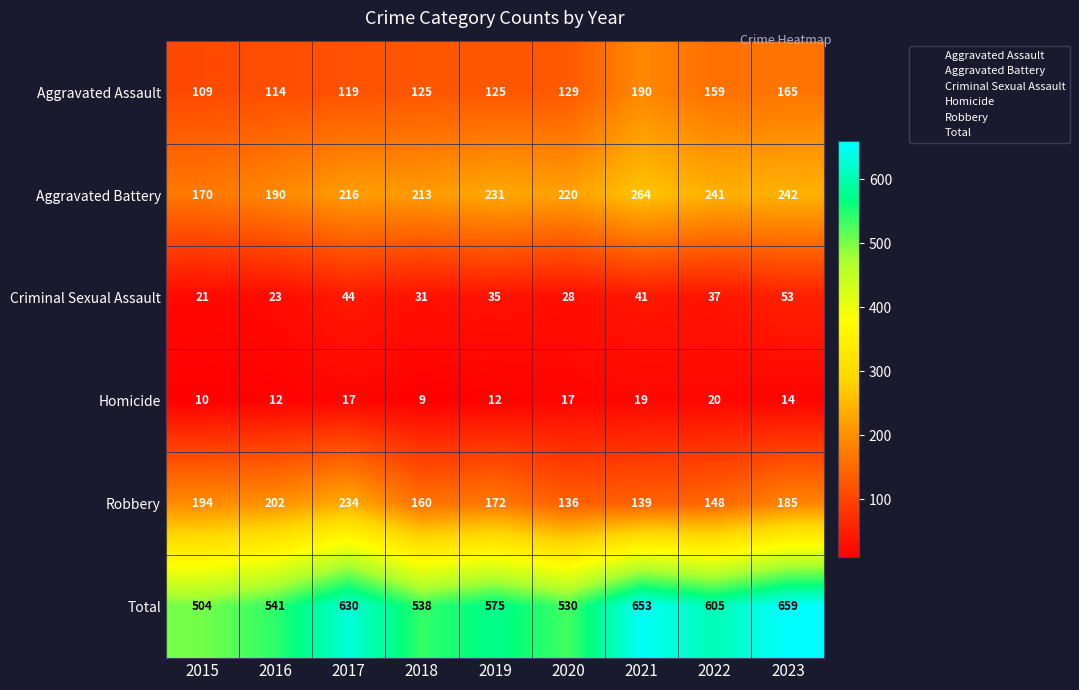

What is the total value across all series at 2018?

1076